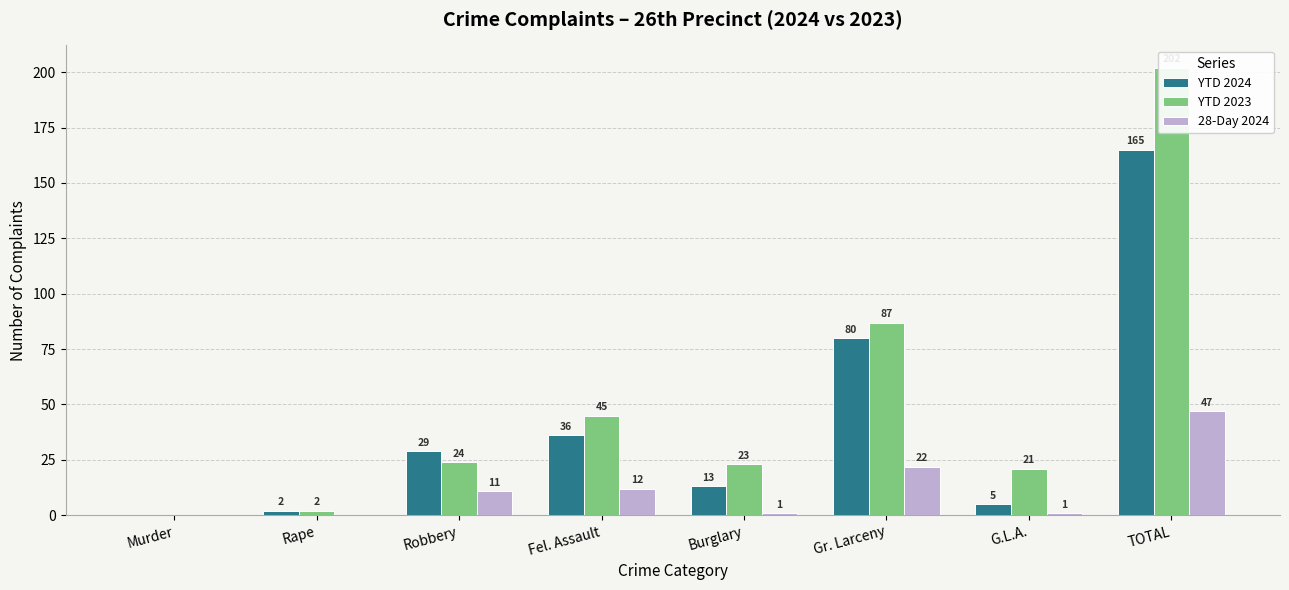

What is the total value across all series at G.L.A.?

27